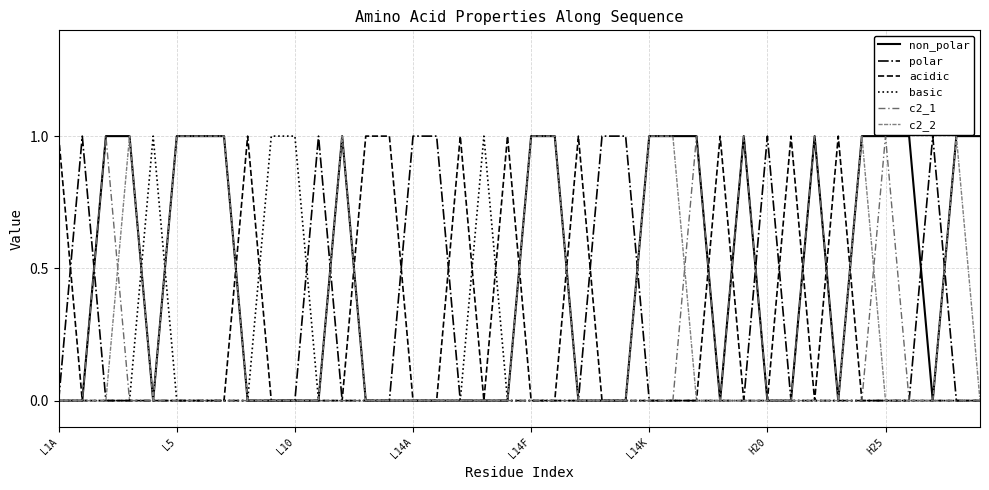

At which category is the sum across all series the highest?

L10